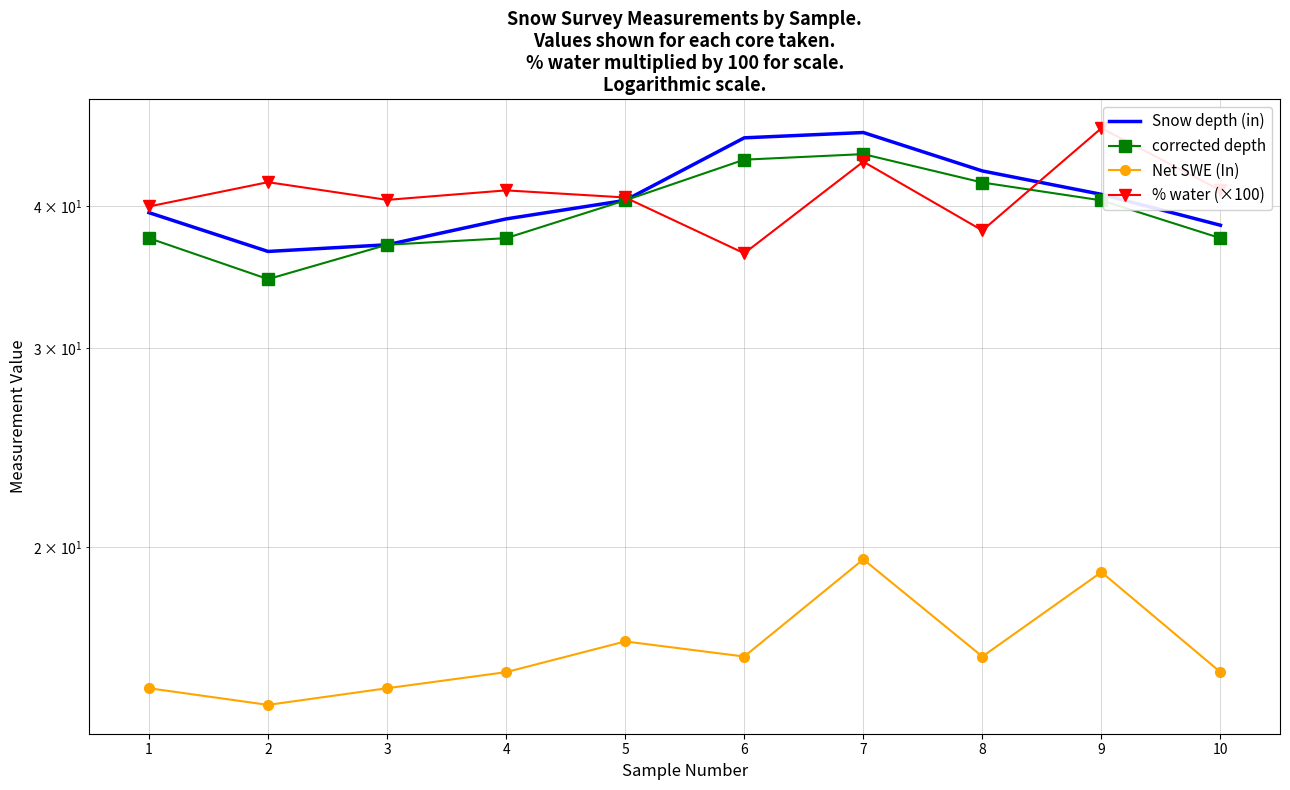

Reading left to right, extract all data points from this chart.

Snow depth (in): 39.5	36.5	37.0	39.0	40.5	46.0	46.5	43.0	41.0	38.5
corrected depth: 37.5	34.5	37.0	37.5	40.5	44.0	44.5	42.0	40.5	37.5
Net SWE (In): 15.0	14.5	15.0	15.5	16.5	16.0	19.5	16.0	19.0	15.5
% water (×100): 40.0	42.0	40.5	41.3	40.7	36.4	43.8	38.1	46.9	41.3